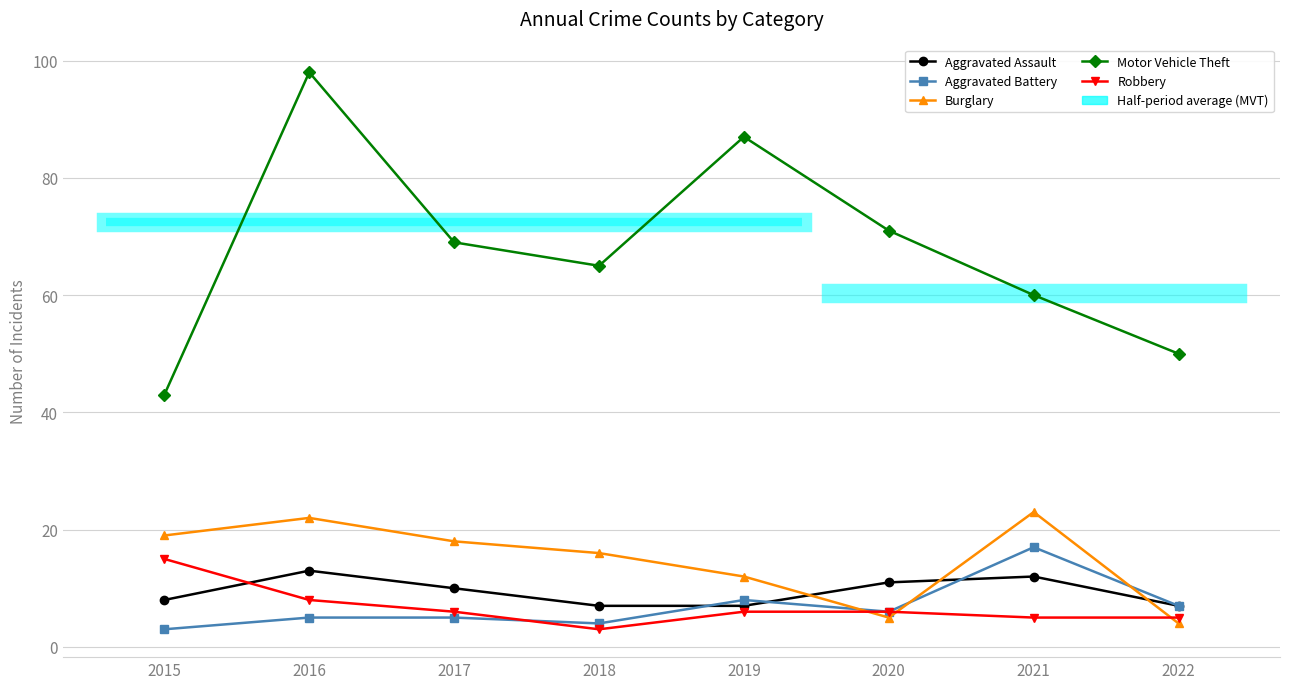

How many lines are shown in the chart?

5